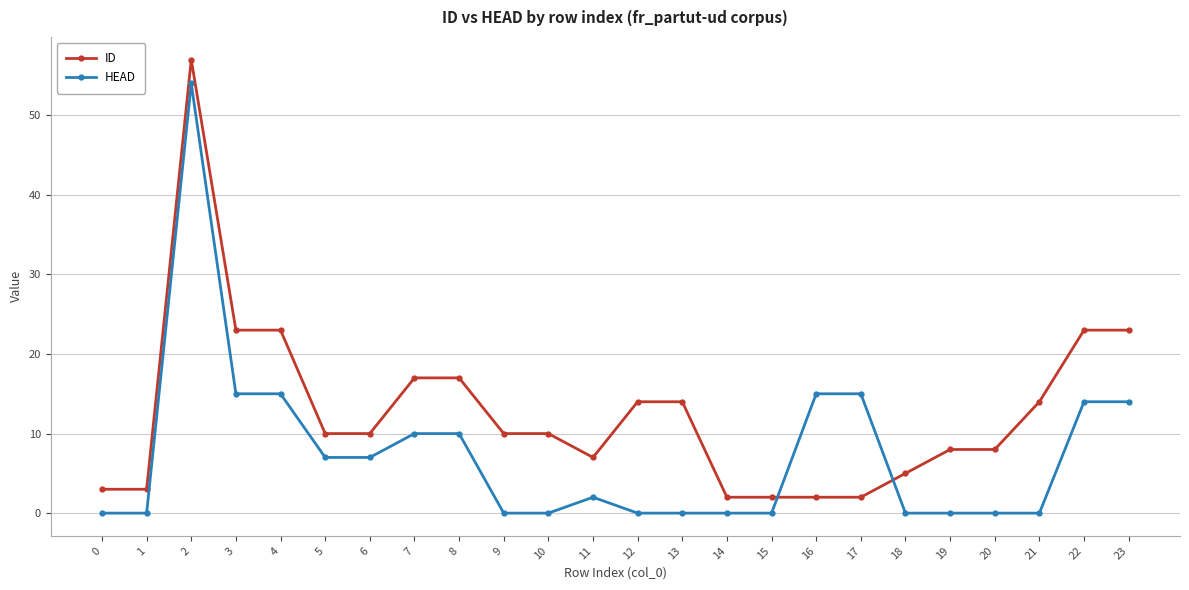

How many data points does each series have?

24